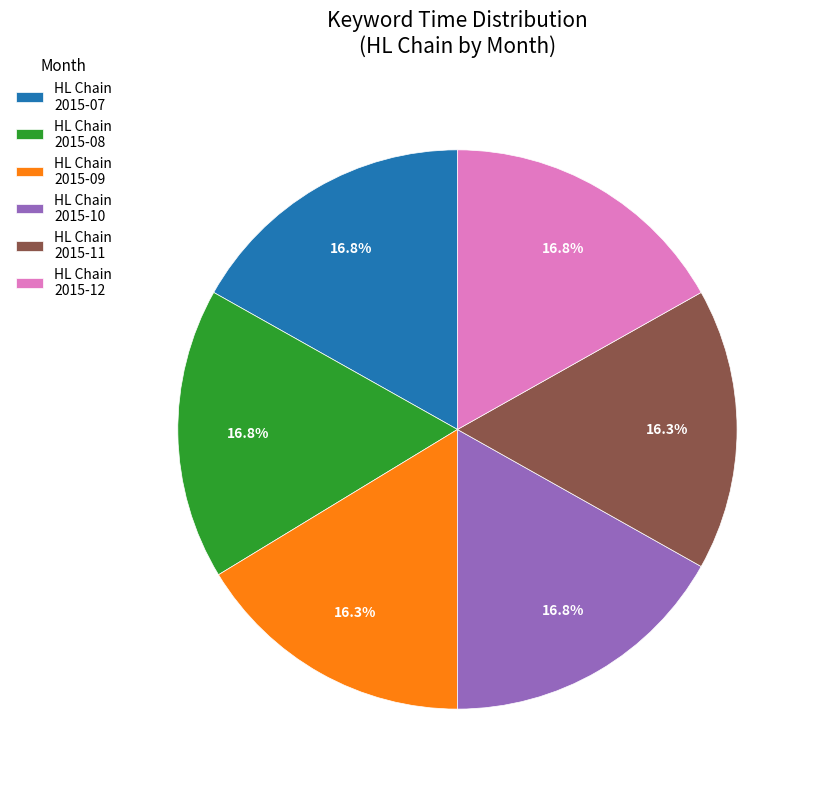

What is the ratio of the value at HL Chain 2015-10 to the value at HL Chain 2015-12?

1.0